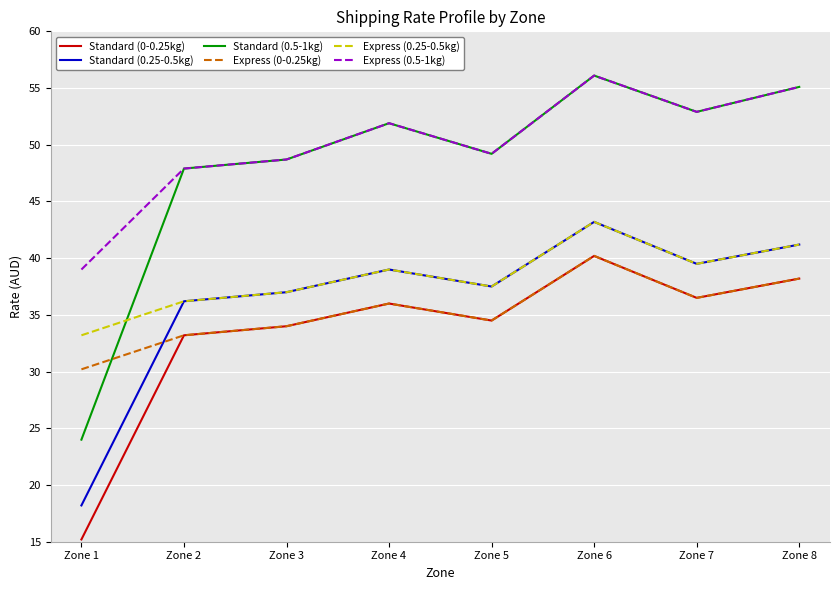

Reading right to left, what are all the values shown in this chart?

Standard (0-0.25kg): 38.2	36.5	40.2	34.5	36.0	34.0	33.2	15.2
Standard (0.25-0.5kg): 41.2	39.5	43.2	37.5	39.0	37.0	36.2	18.2
Standard (0.5-1kg): 55.1	52.9	56.1	49.2	51.9	48.7	47.9	24.0
Express (0-0.25kg): 38.2	36.5	40.2	34.5	36.0	34.0	33.2	30.2
Express (0.25-0.5kg): 41.2	39.5	43.2	37.5	39.0	37.0	36.2	33.2
Express (0.5-1kg): 55.1	52.9	56.1	49.2	51.9	48.7	47.9	39.0